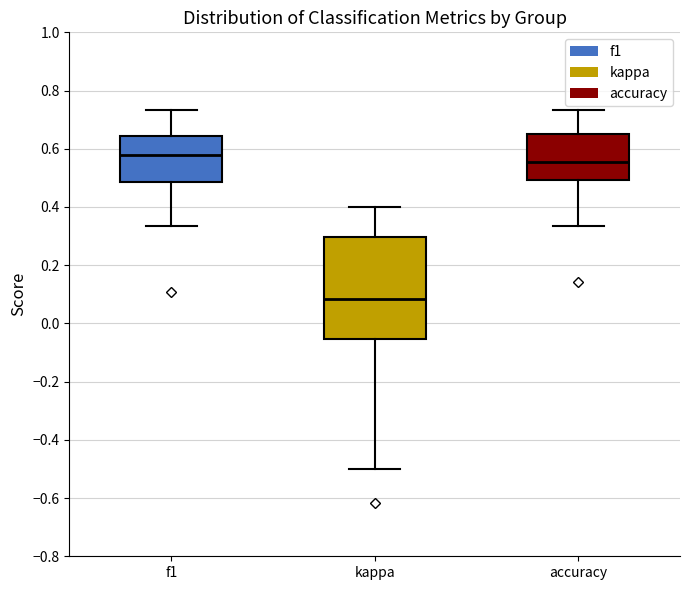

Where does the median line of the box for accuracy sit on the y-axis? The values are not printed on the chart, so give them approximately, as read against the axis.

0.56